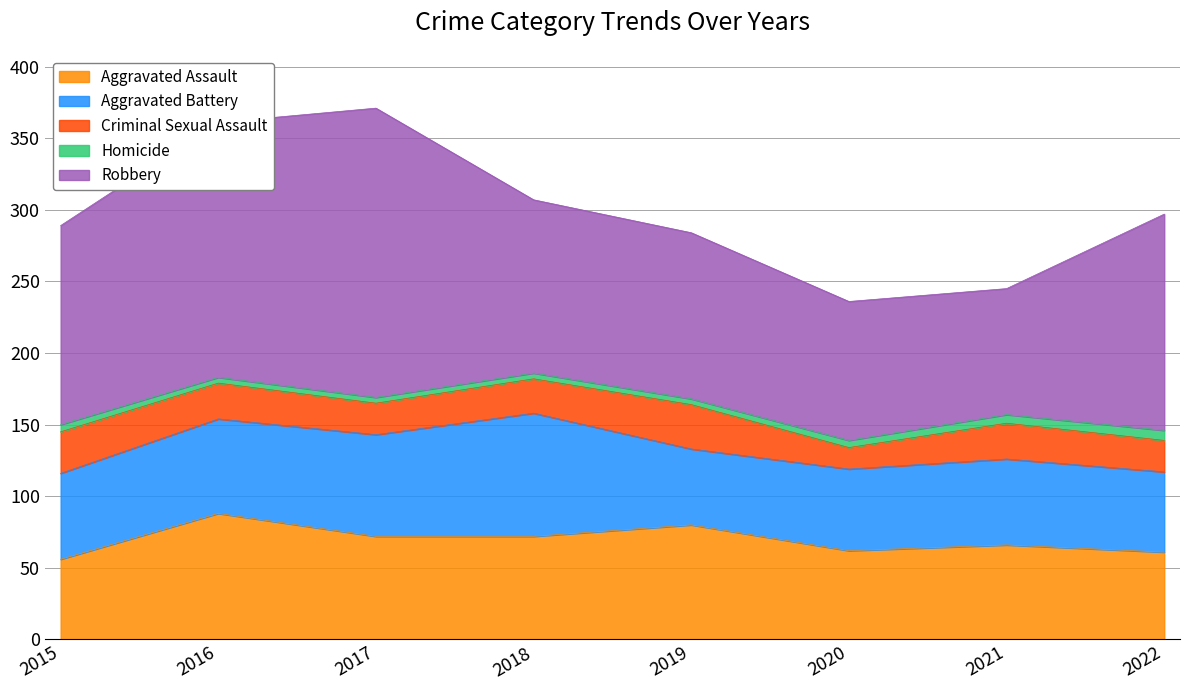

What is the smallest value displayed?

4